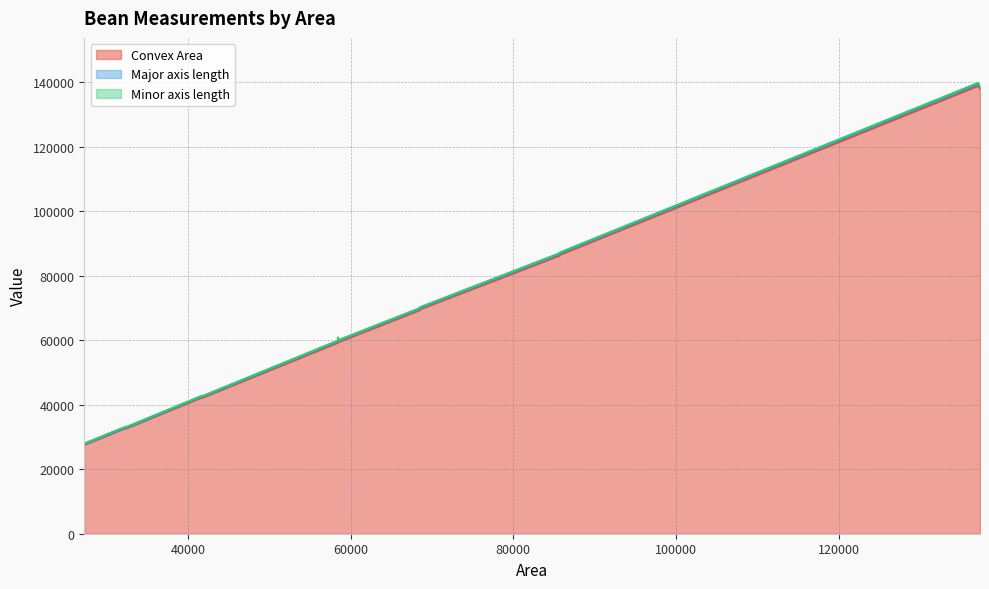

In Convex Area, how many points are higher than both neighbors (excluding endpoints)?

3